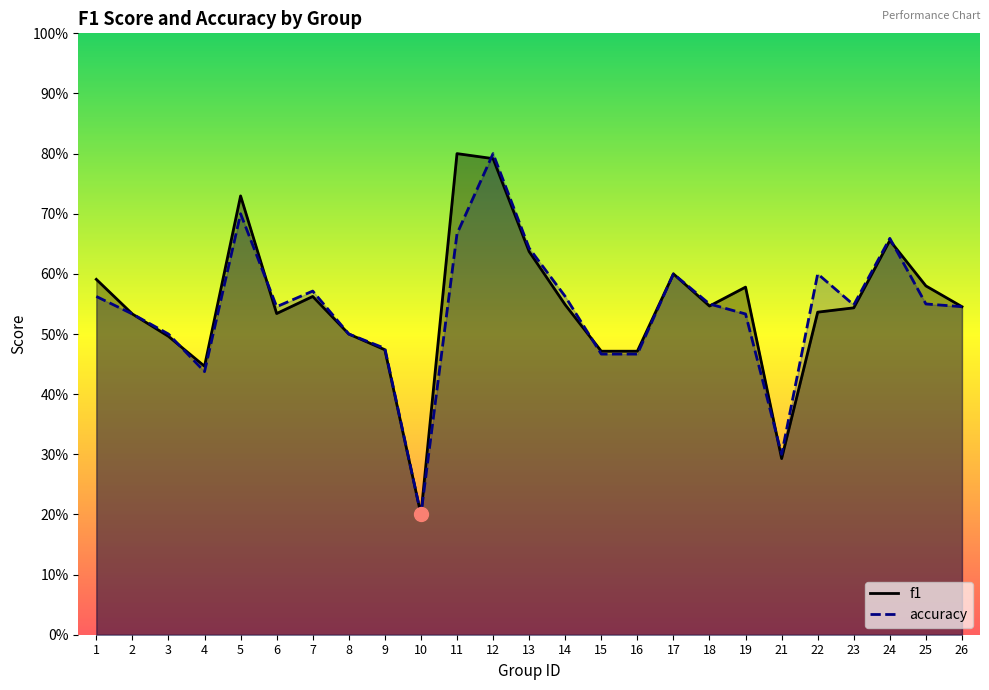

True or false: accuracy has more than 1 interior local peaks.

True